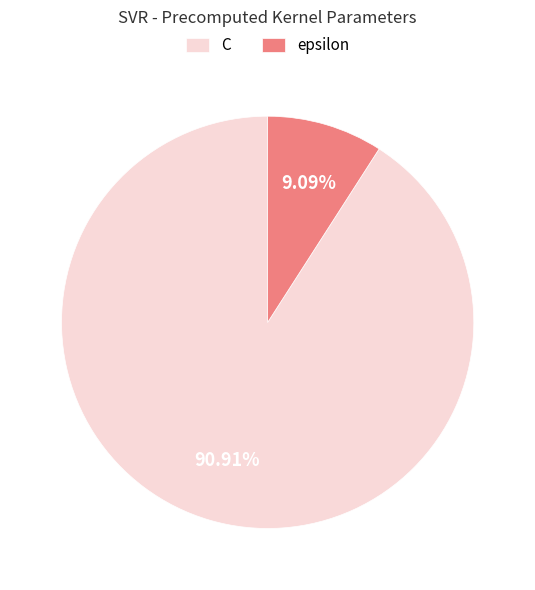

What percentage is the epsilon slice, to the nearest percent?

9%